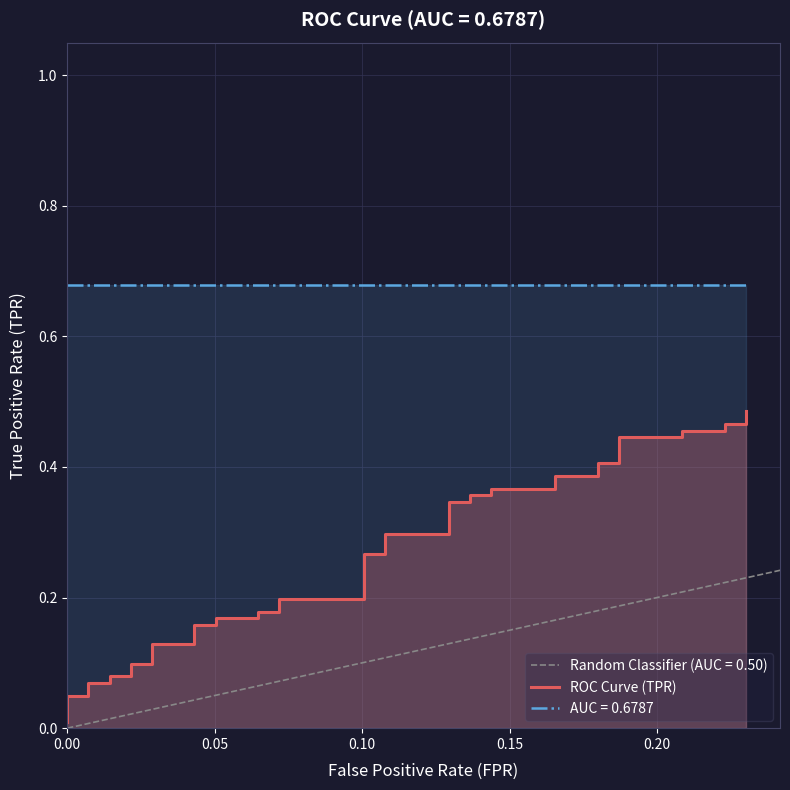

True or false: the data shows 0.8 at 37.

False